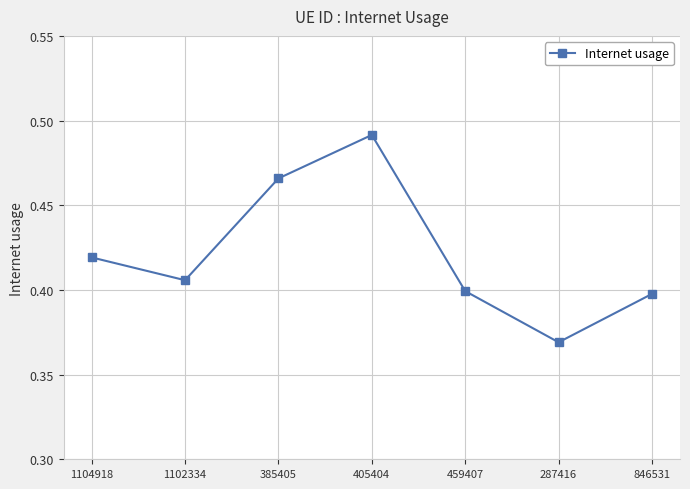

What is the label of the 7th point from the left?

846531